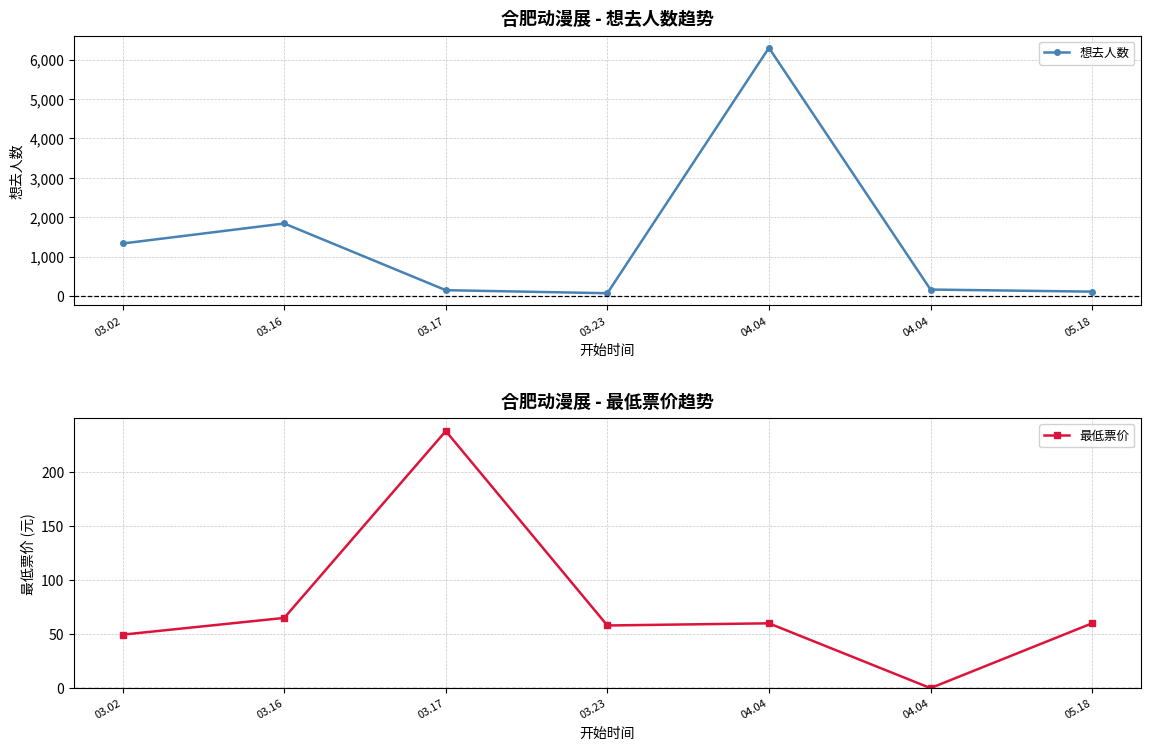

What is the sum of the 最低票价 values at 05.18 and 03.23?

118.0